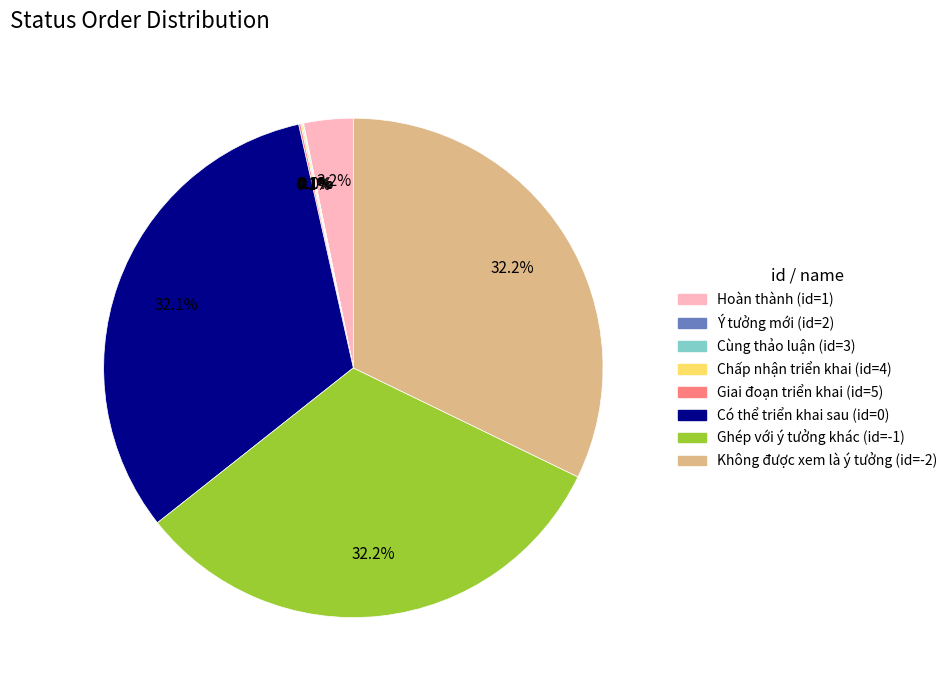

Does any single category account for the majority?

No